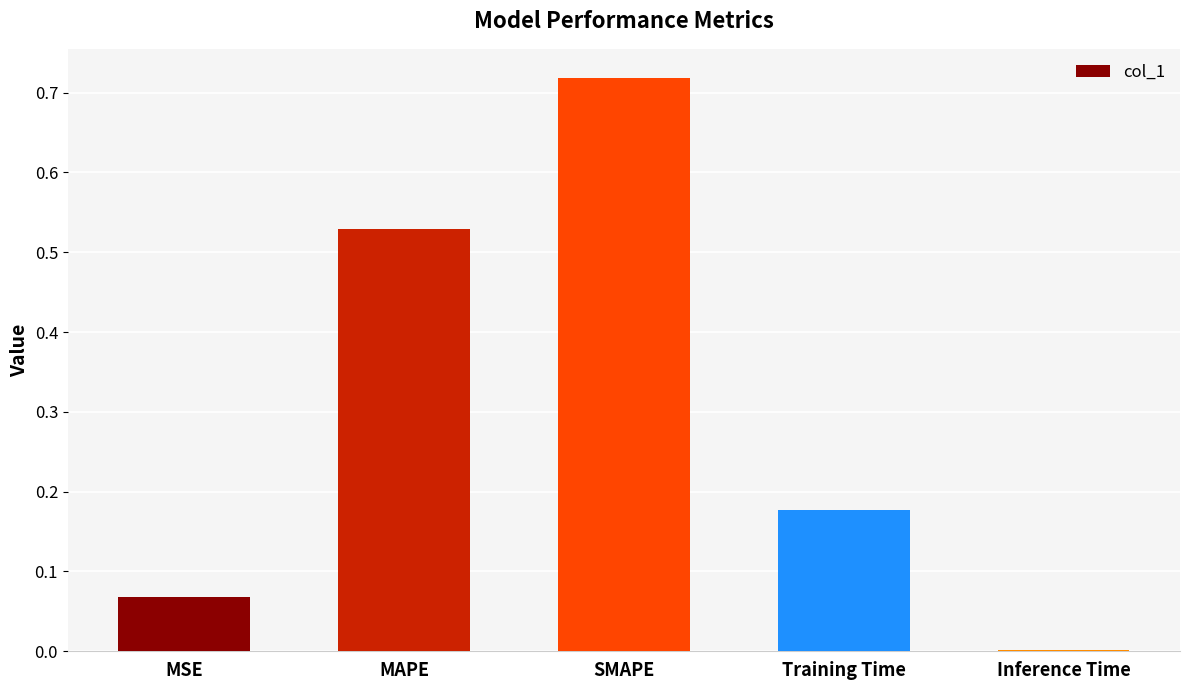

The chart shows a value of 0.0 at Training Time. True or false?

False